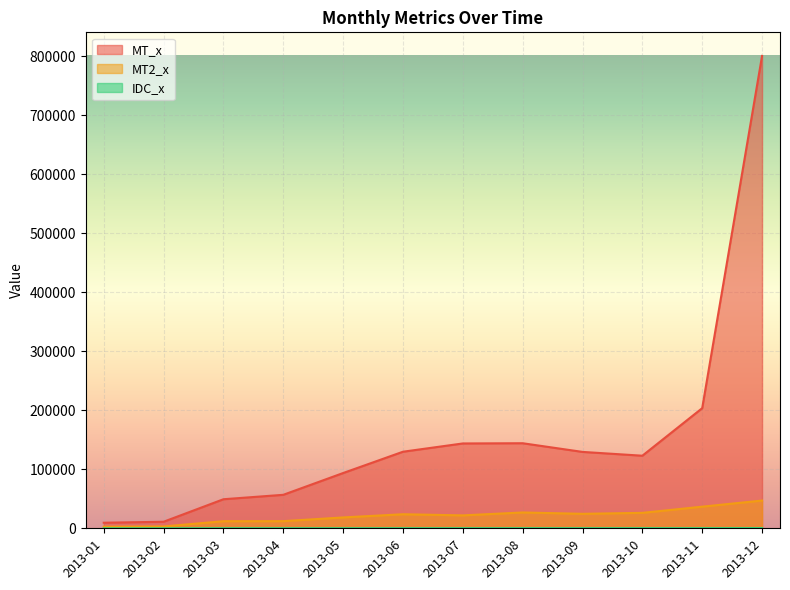

How many interior local valleys does the MT2_x series have?

2